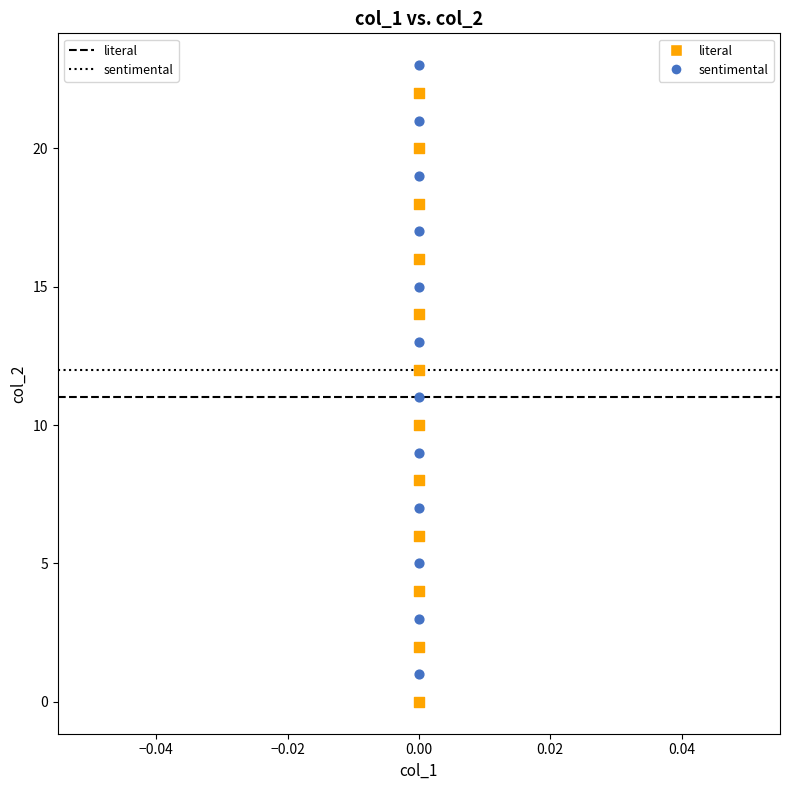

Across all data points, what is the range of Y values (max minus min)?

23